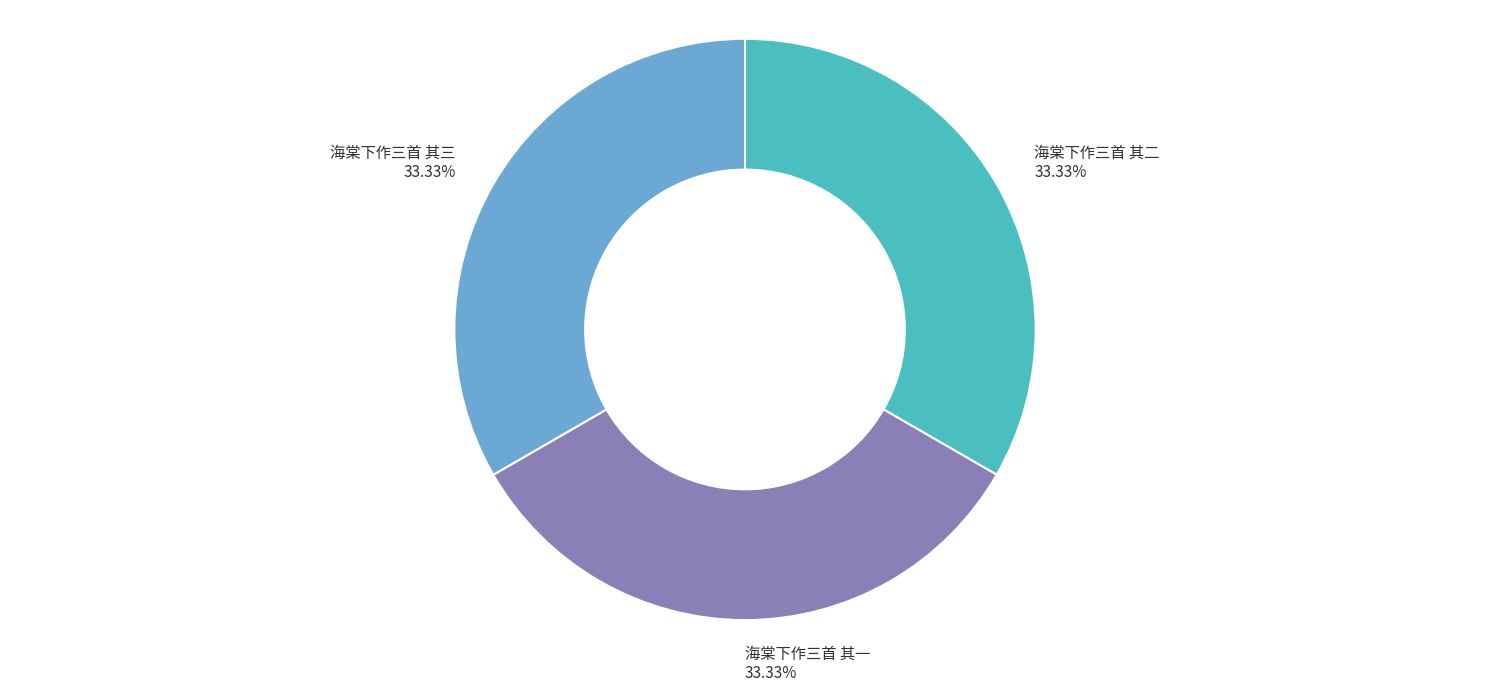

The 海棠下作三首 其一 slice represents 39% of the pie. True or false?

False